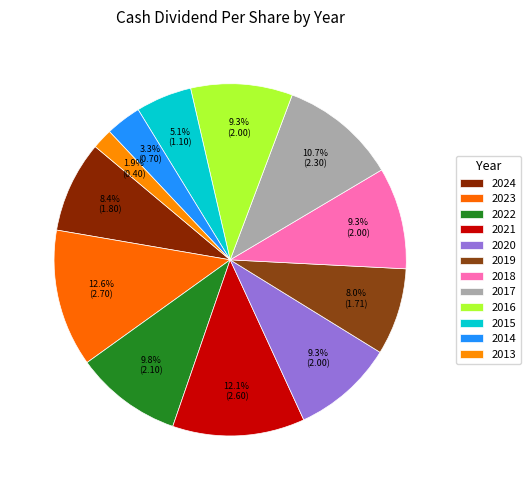

To the nearest percent, what portion does 2024 represent?

8%